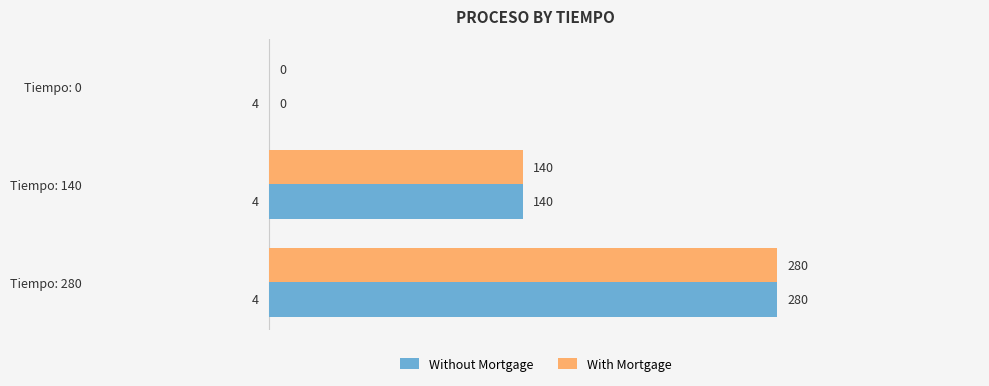

The With Mortgage series shows 280 at Tiempo: 280. True or false?

True